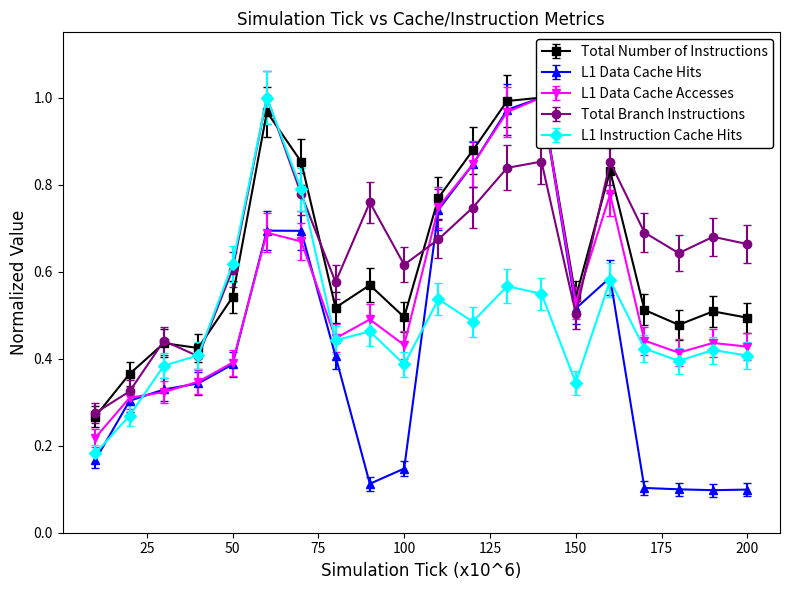

What is the difference between the maximum and minimum values in the L1 Instruction Cache Hits series?

0.9